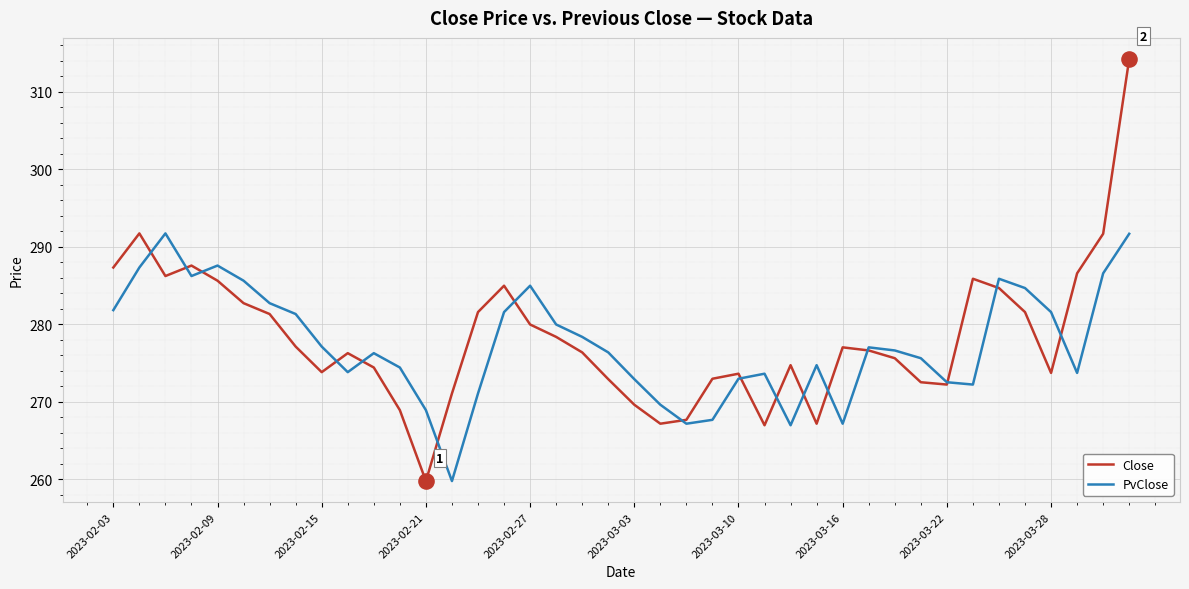

What are all the series names shown in the legend?

Close, PvClose